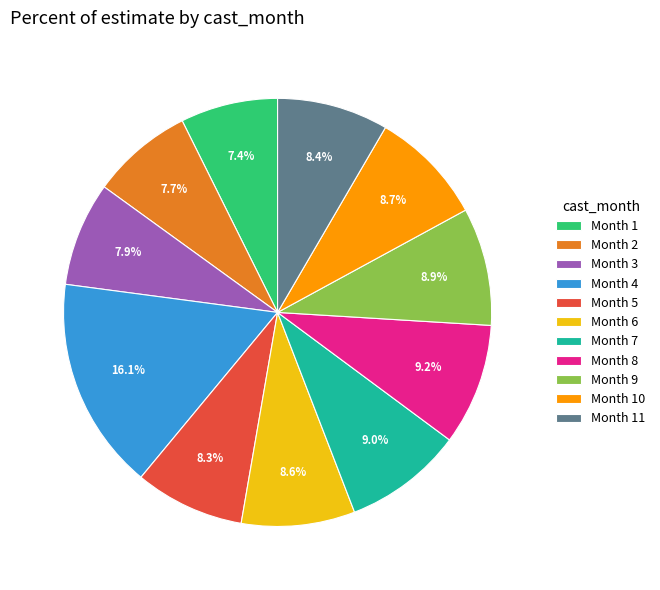

How much of the chart is everything except Month 2?

92.3%